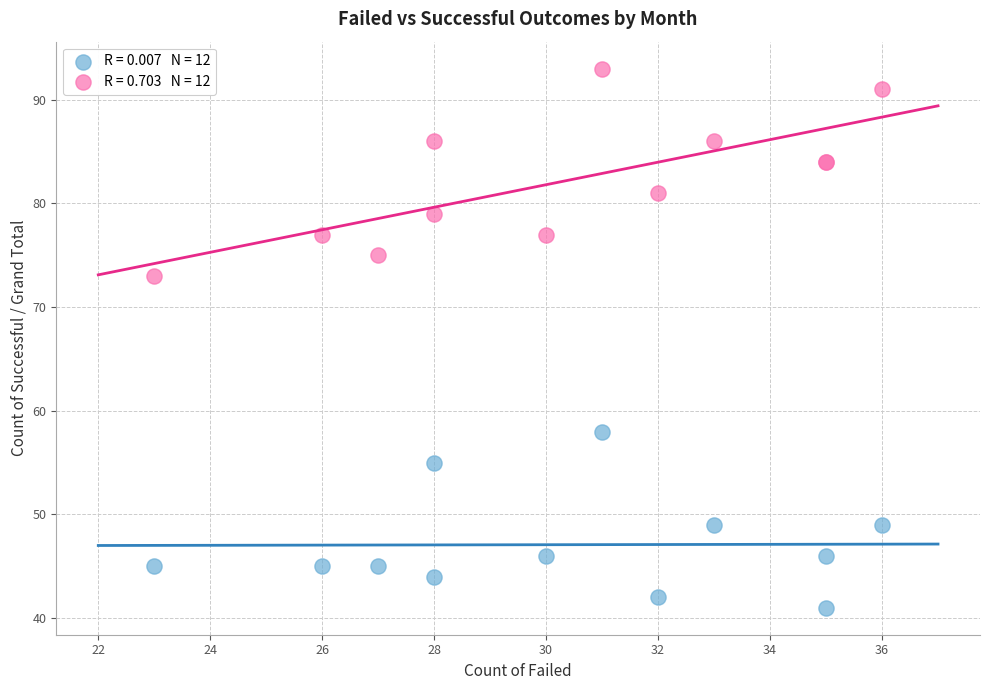

Across all series, what Y value is closest to 67?

73